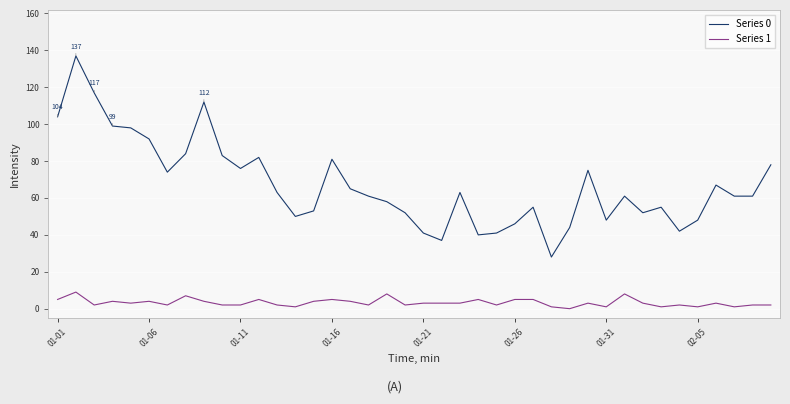

What is the maximum value shown in the chart?

137